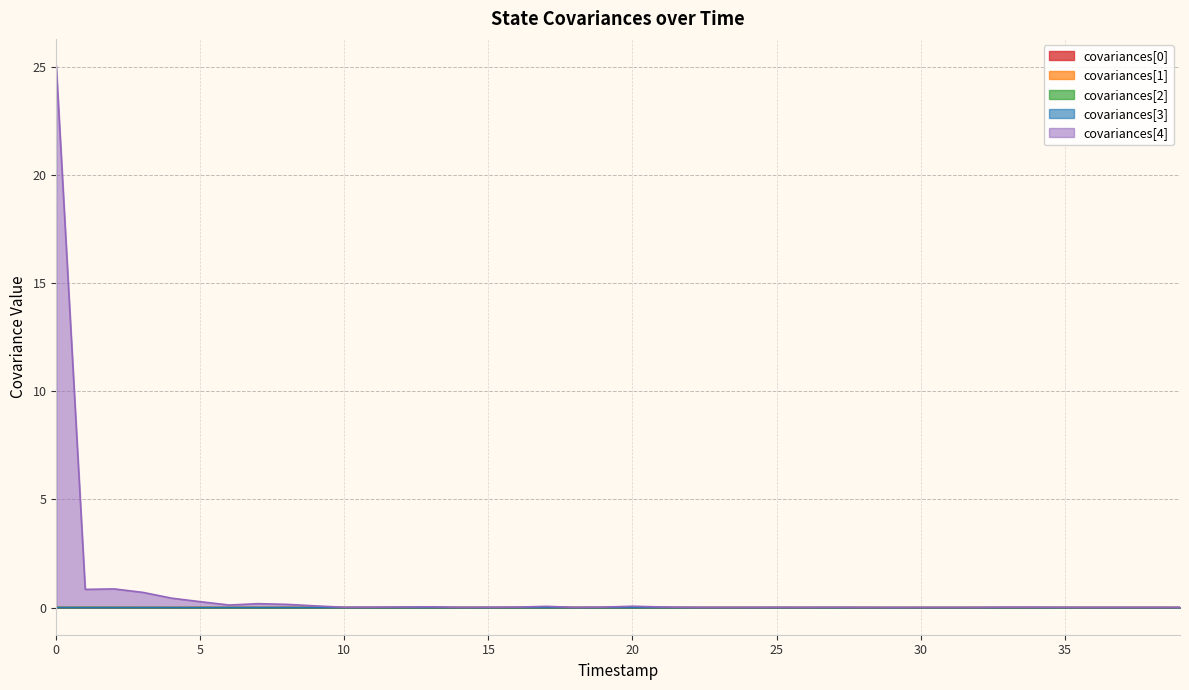

True or false: covariances[4] and covariances[1] intersect in this chart.

False